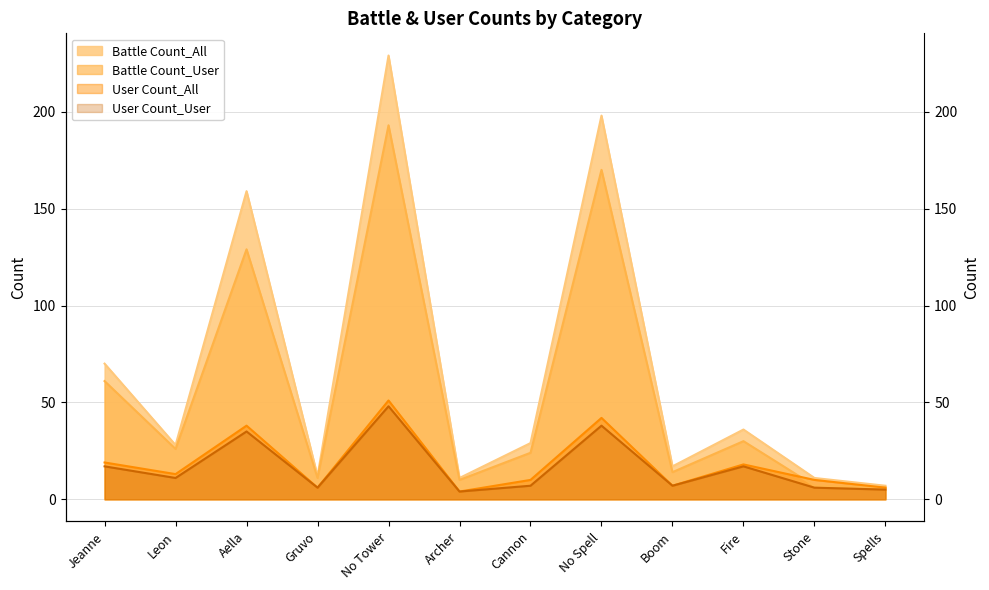

What position from the left is Jeanne?

1